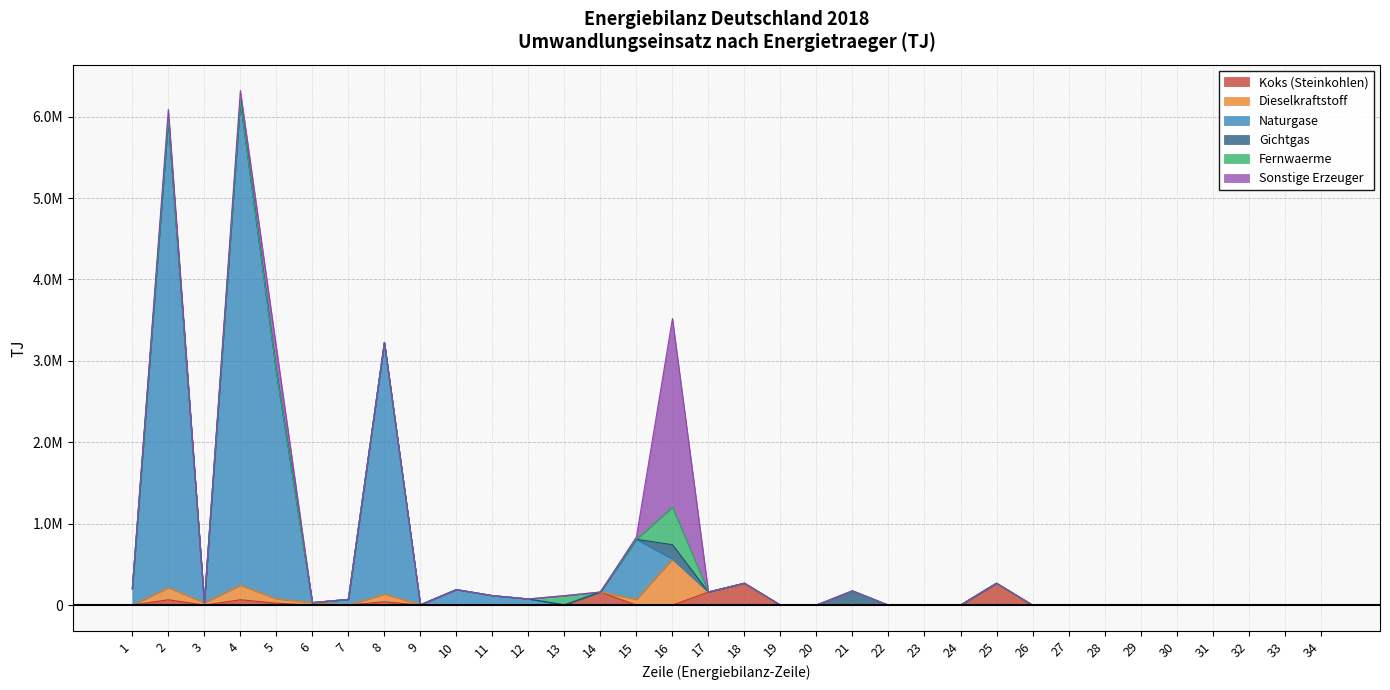

Which series has the largest total across all categories?

Naturgase